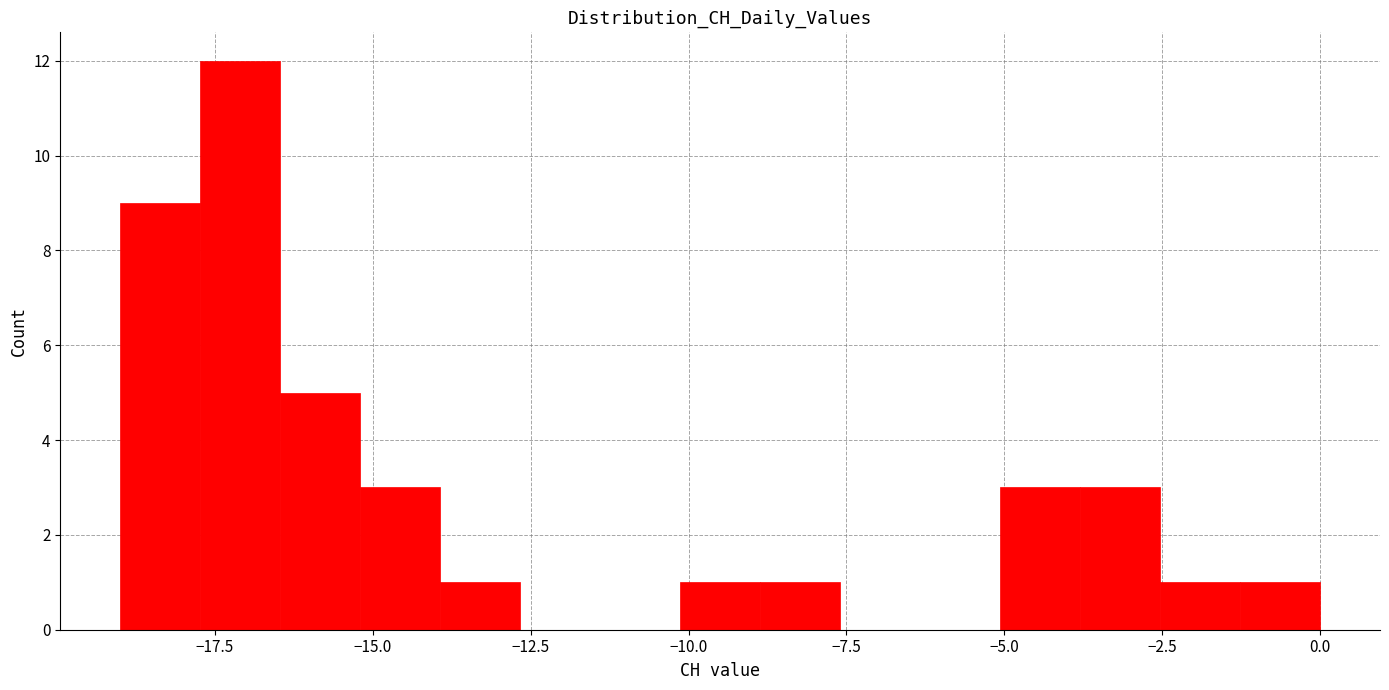

Around what value on the x-axis is the tallest bar? Give the approximate position of its centre, as read against the axis.

-17.0